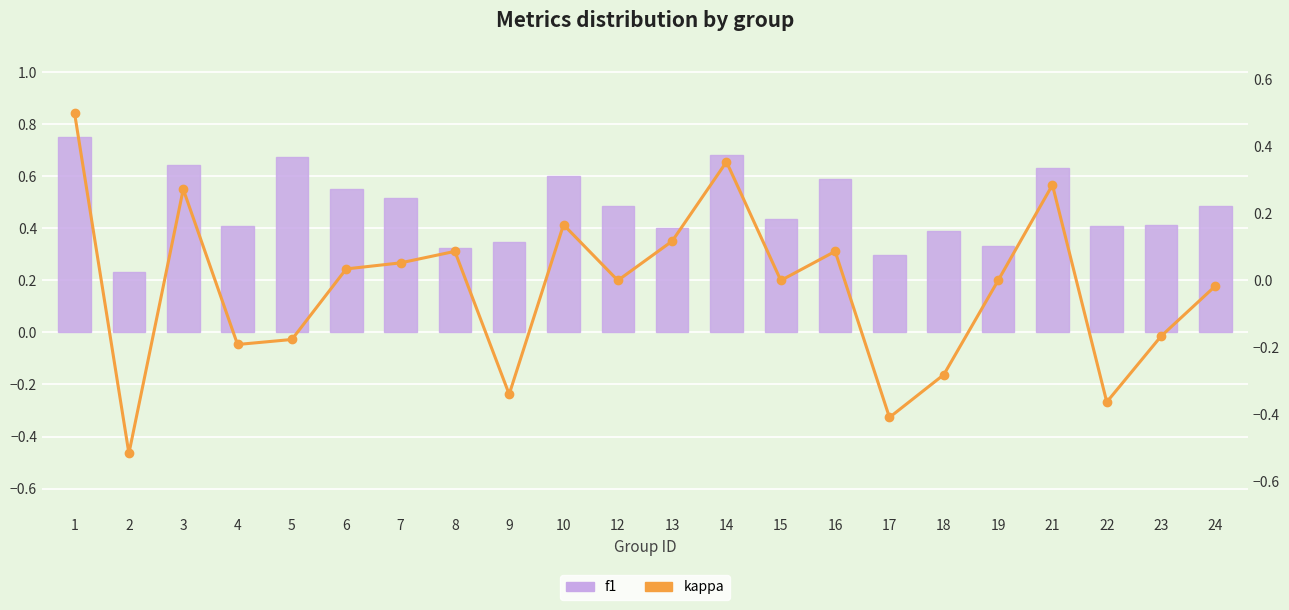

List the series in order of their overall mean, lowest first.

kappa, f1